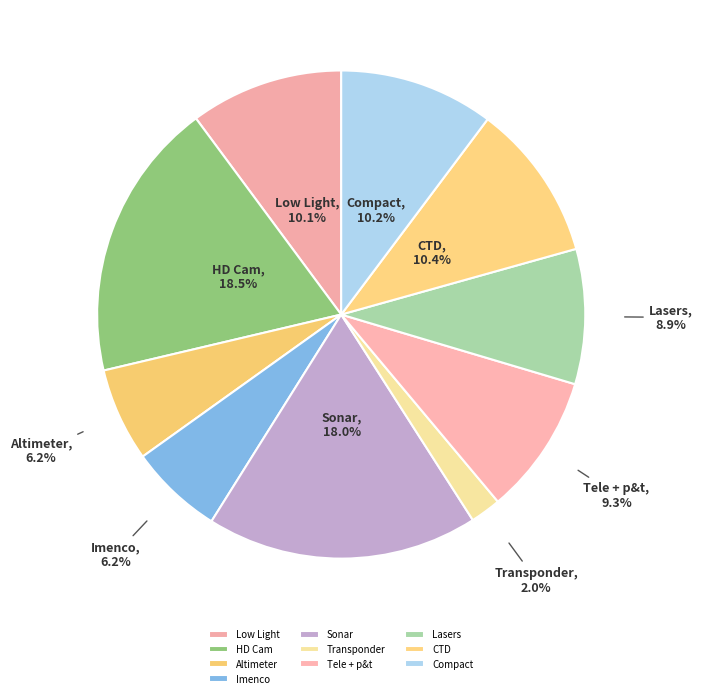

Does Compact represent more than half of the total?

No